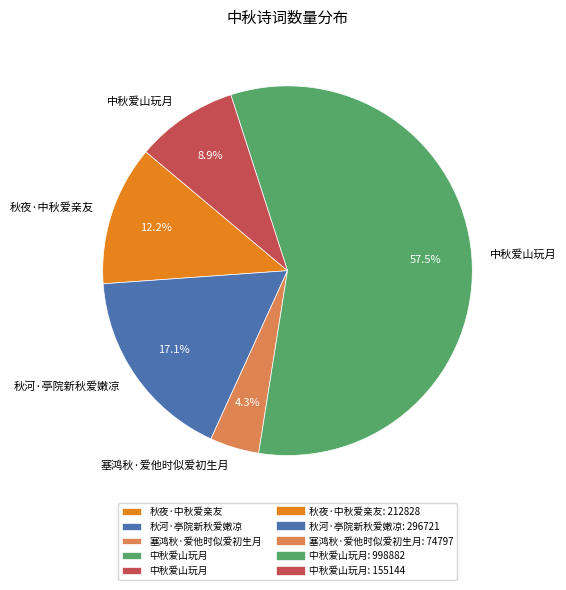

Does any single category account for the majority?

Yes